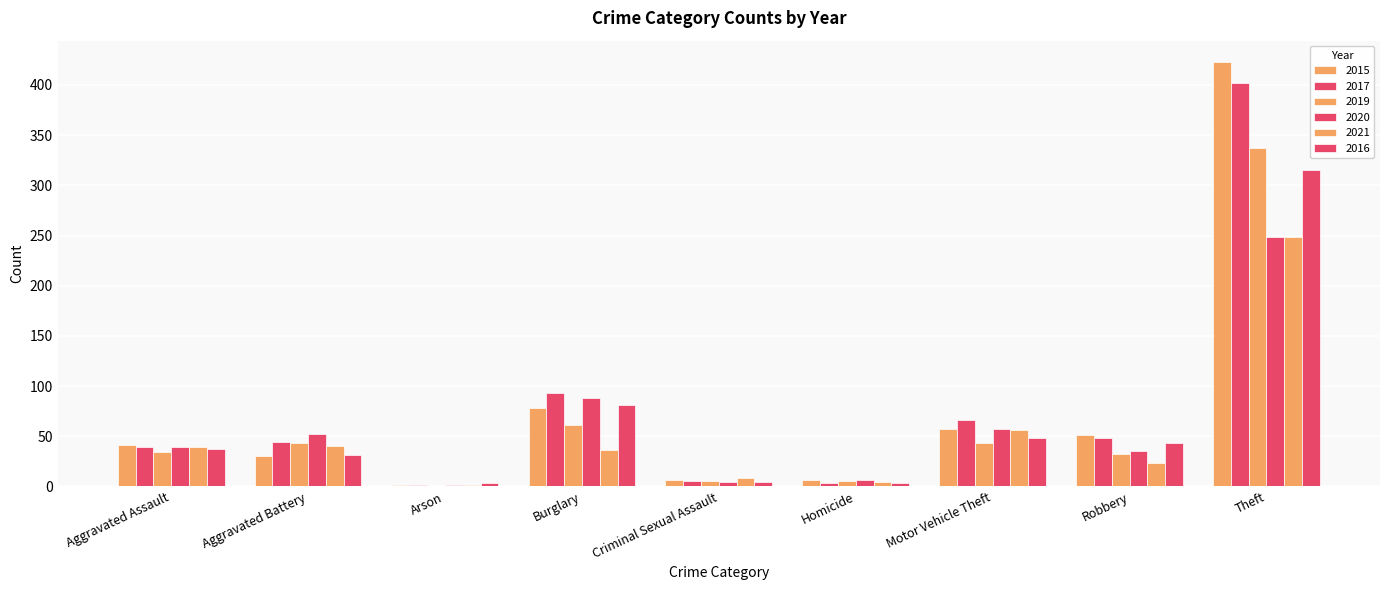

How many categories are shown in the chart?

9